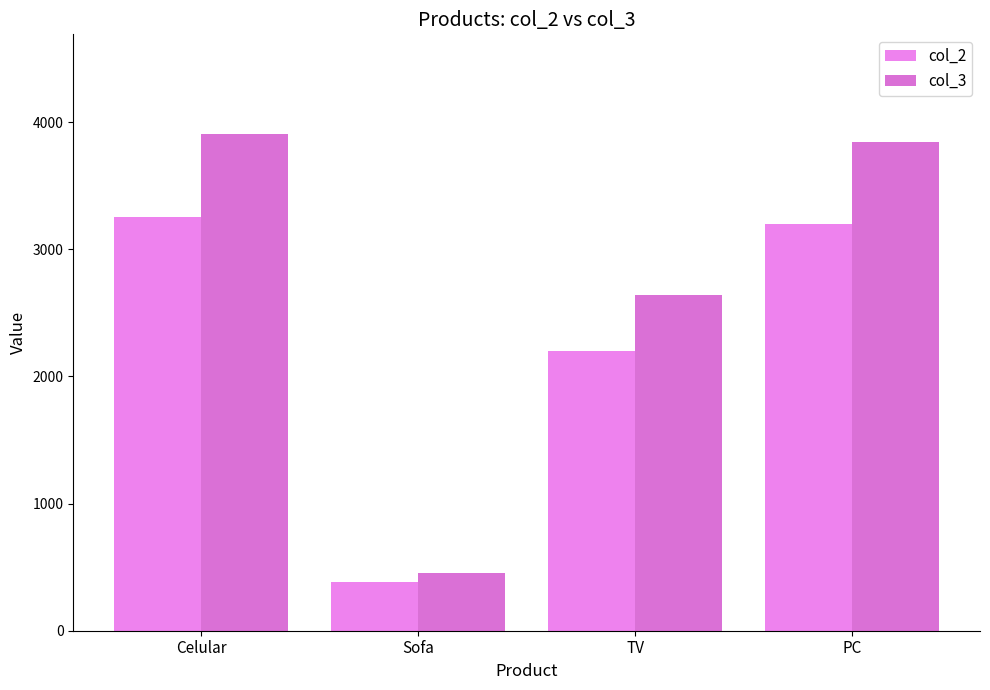

Rank the categories by col_3 value from lowest to highest.

Sofa, TV, PC, Celular